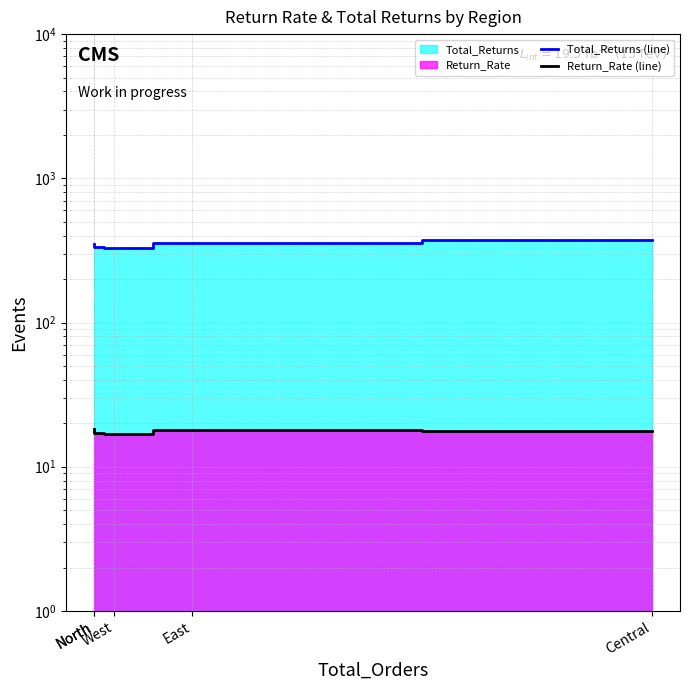

What is the sum of all Return_Rate (line) values?

88.1